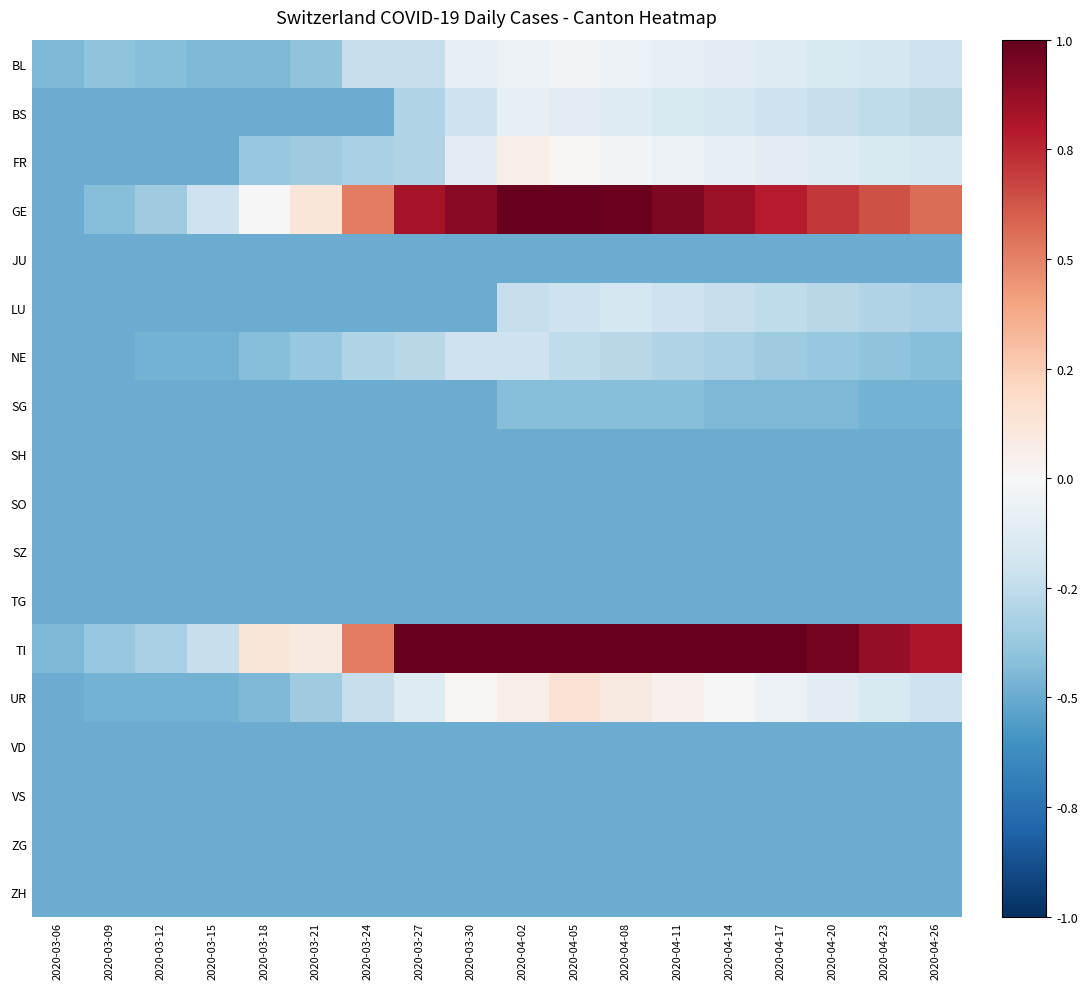

At which category does the chart reach its minimum across all series?

2020-03-06